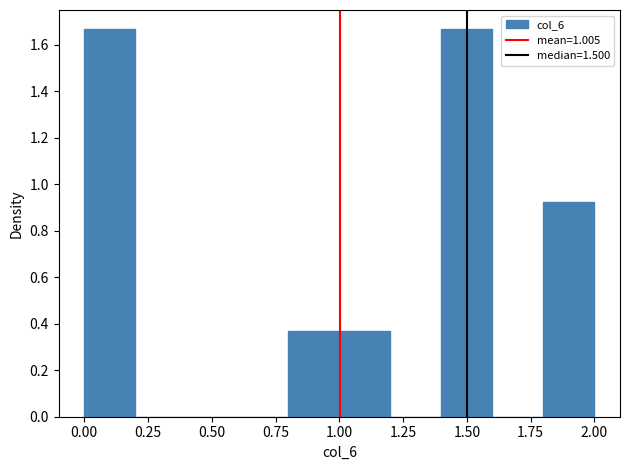

Reading left to right, transcribe this chart: for each bar, give the range it covers on the x-axis and its height. The values are not printed on the chart, so give them approximately, as read against the axis.

0.0 to 0.2: 1.66
0.2 to 0.4: 0
0.4 to 0.6: 0
0.6 to 0.8: 0
0.8 to 1.0: 0.38
1.0 to 1.2: 0.38
1.2 to 1.4: 0
1.4 to 1.6: 1.66
1.6 to 1.8: 0
1.8 to 2.0: 0.92